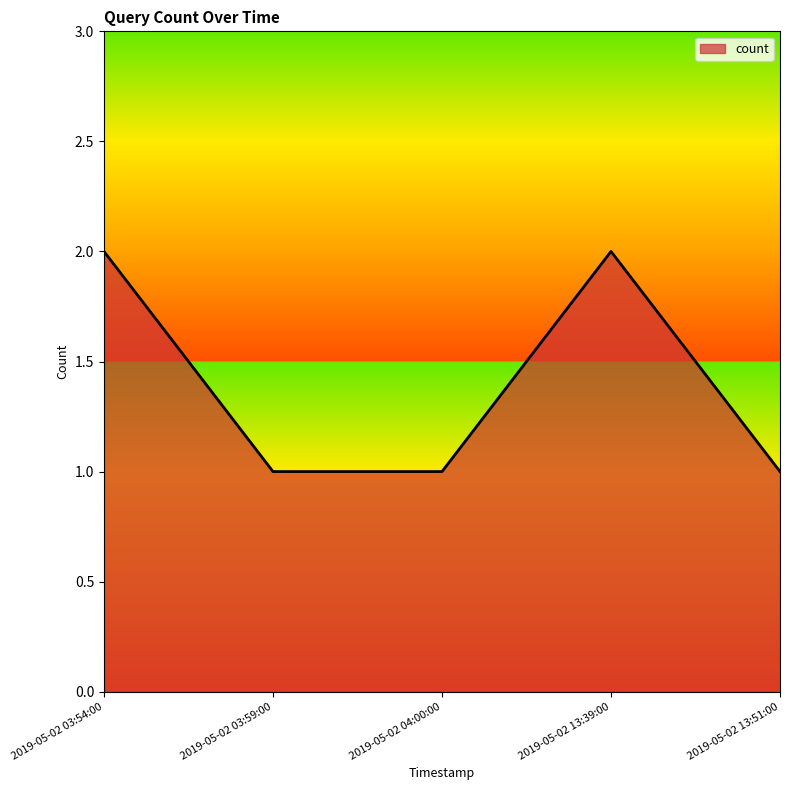

What is the sum of the values at 2019-05-02 03:59:00 and 2019-05-02 13:51:00?

2